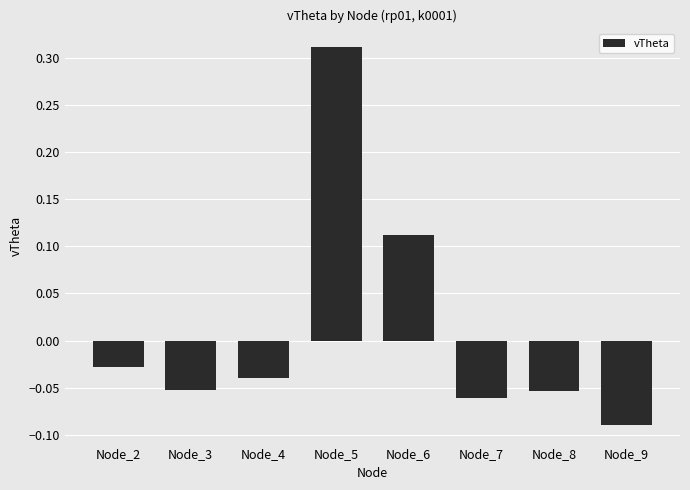

Is it true that the value at Node_5 is 0.5?

False